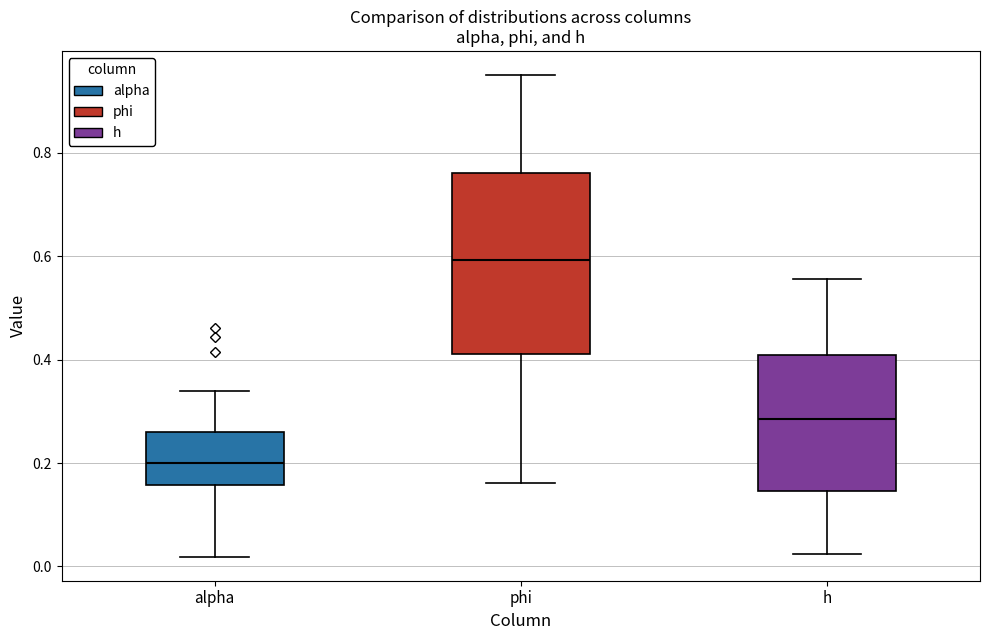

Where is the upper edge of the box for phi on the y-axis? The values are not printed on the chart, so give them approximately, as read against the axis.

0.76